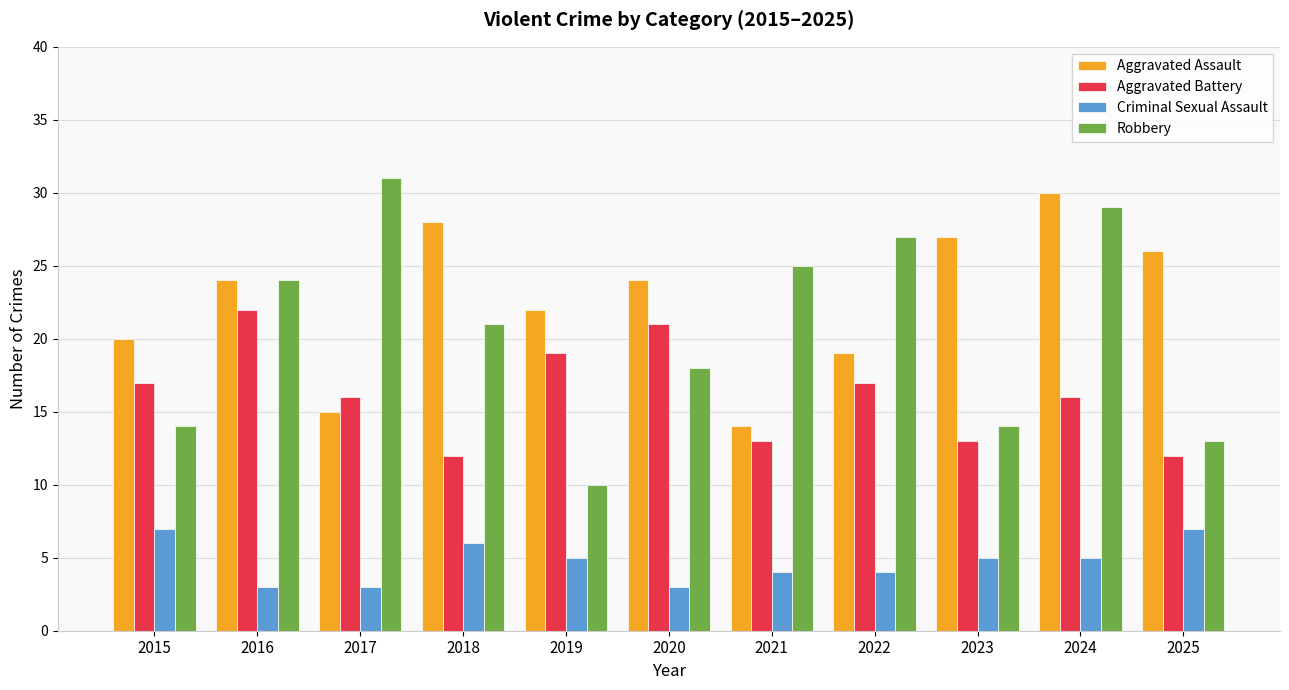

At which label does Criminal Sexual Assault first exceed 5?

2015